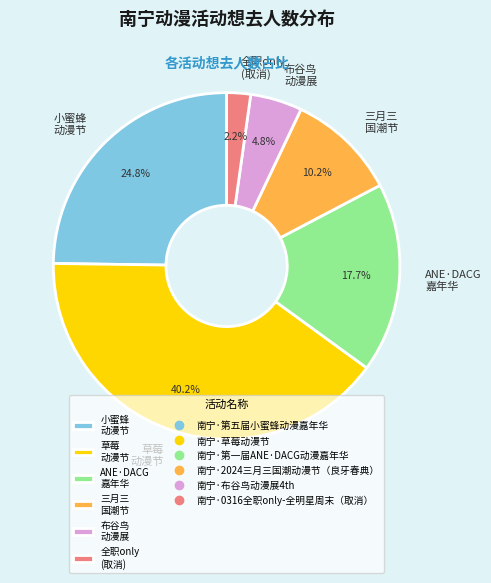

Is there a majority slice in this chart?

No